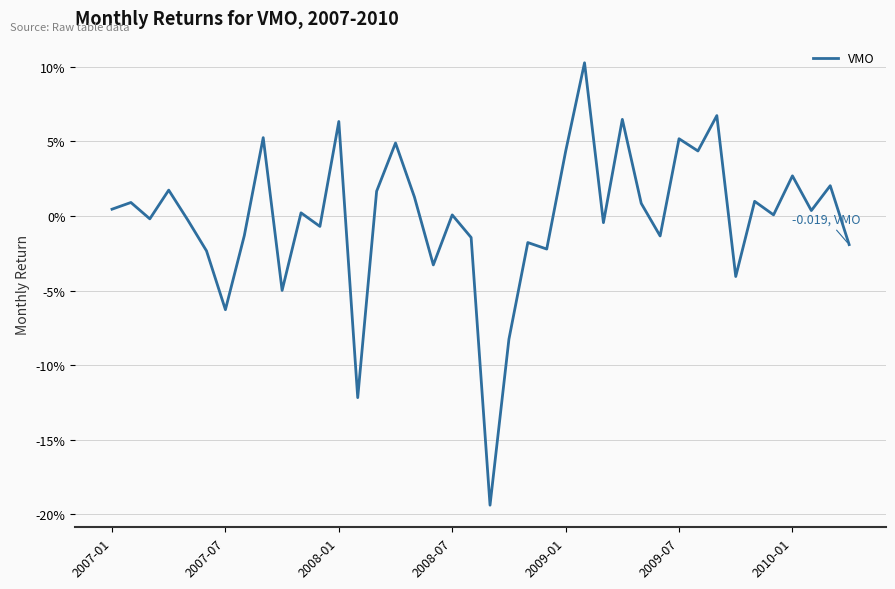

What is the smallest value displayed?

-0.2